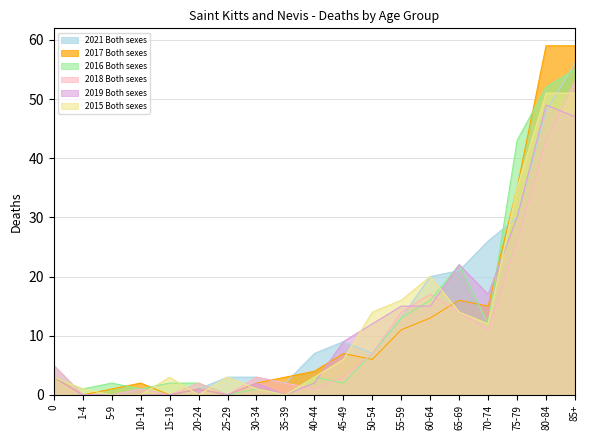

At which category does 2016 Both sexes reach its first local peak?

5-9